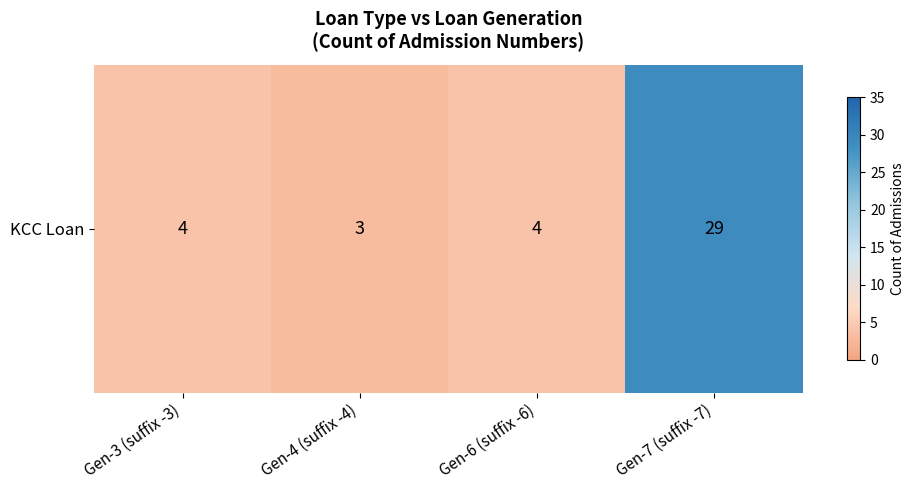

What is the smallest value displayed?

3